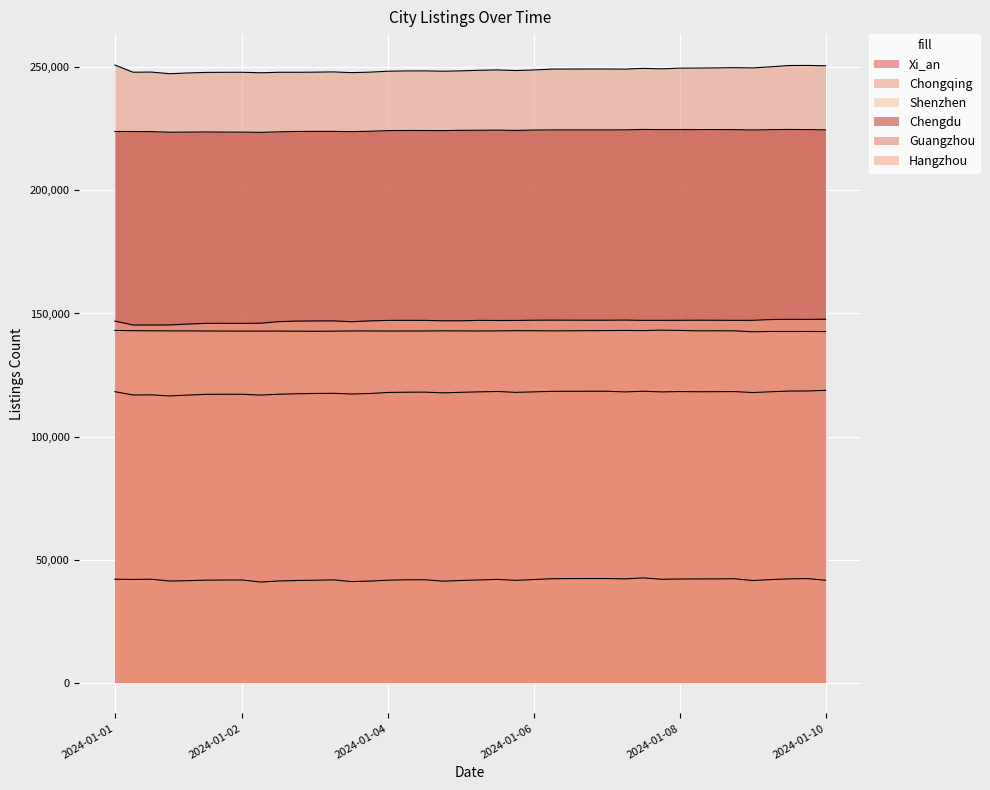

Between 2024-01-10 and 2024-01-05, which is larger?

2024-01-10